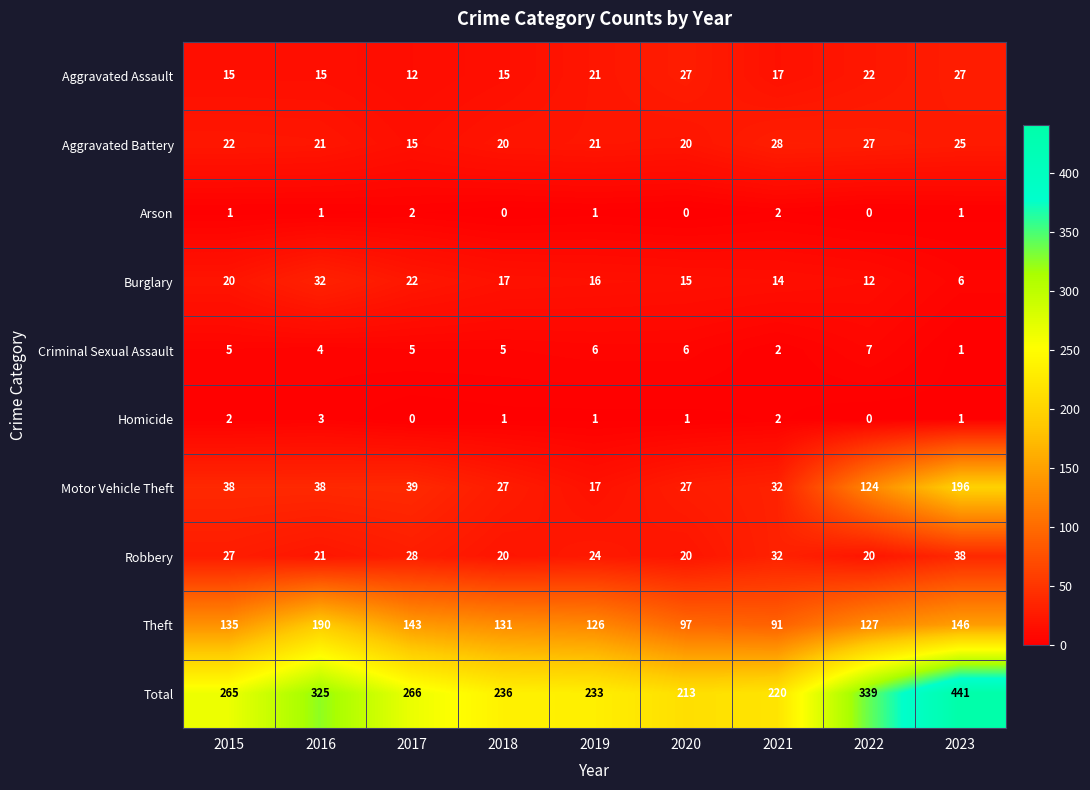

Count the number of categories in the chart.

9